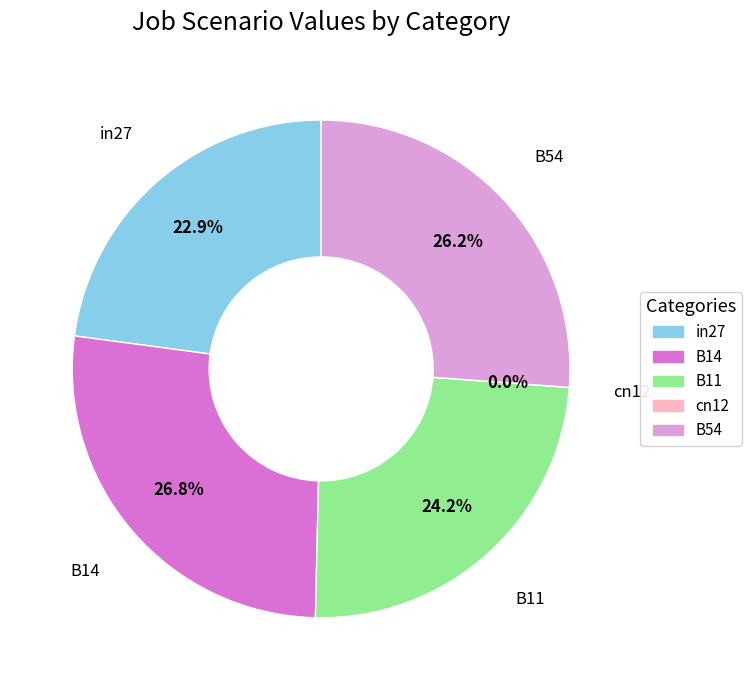

Is the sum of B11 and cn12 greater than half?

No